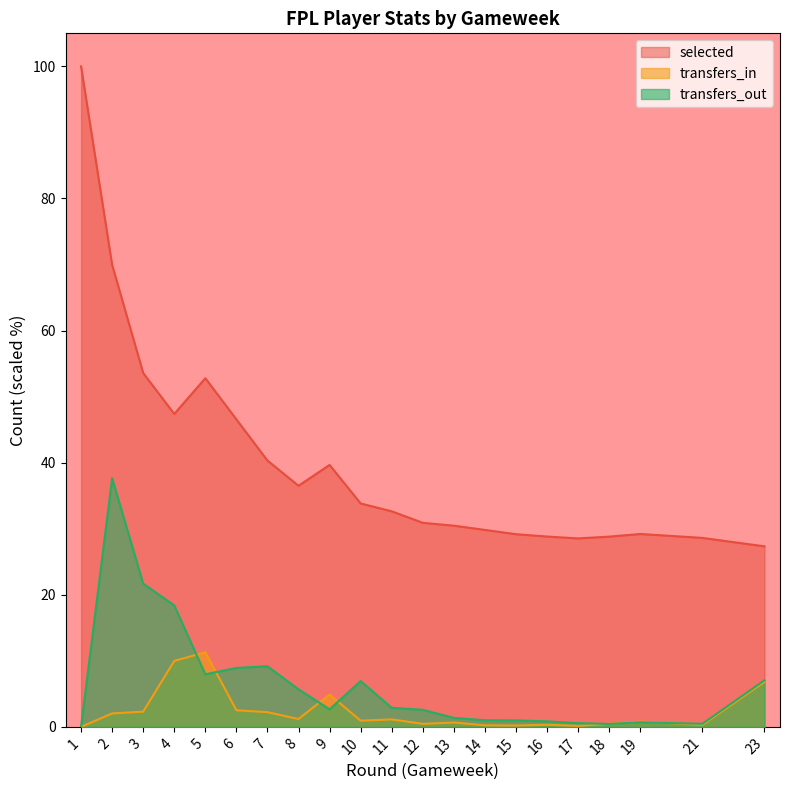

What is the difference between the second highest and minimum values in the transfers_in series?

10.0